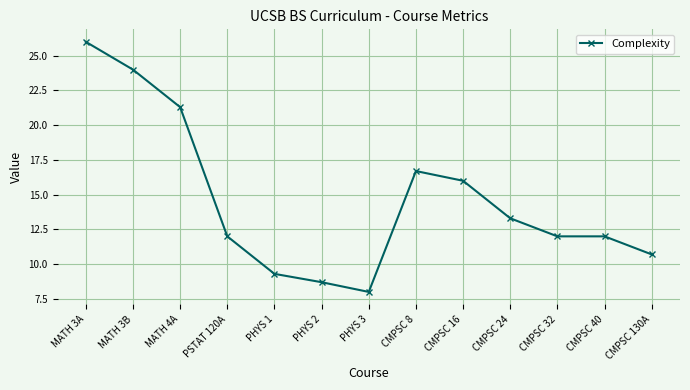

The value at MATH 3B is 7.9. True or false?

False